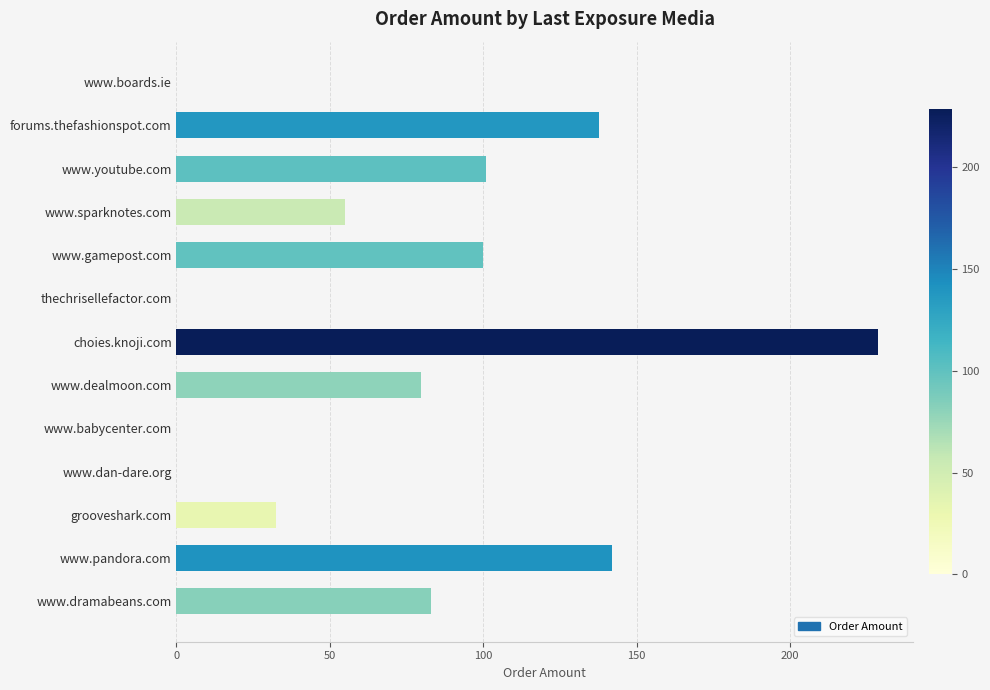

What is the sum of the values at www.pandora.com and www.babycenter.com?

141.9